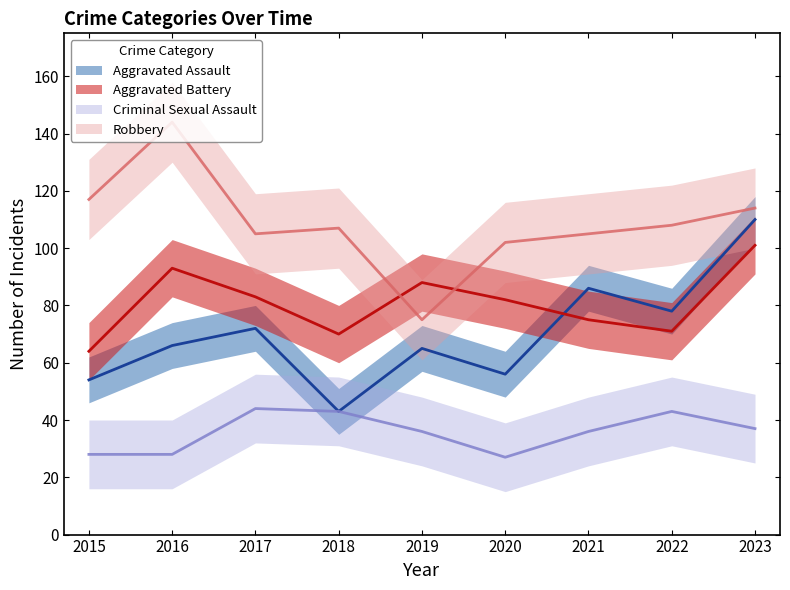

Is this an area chart (filled region under the line)?

No